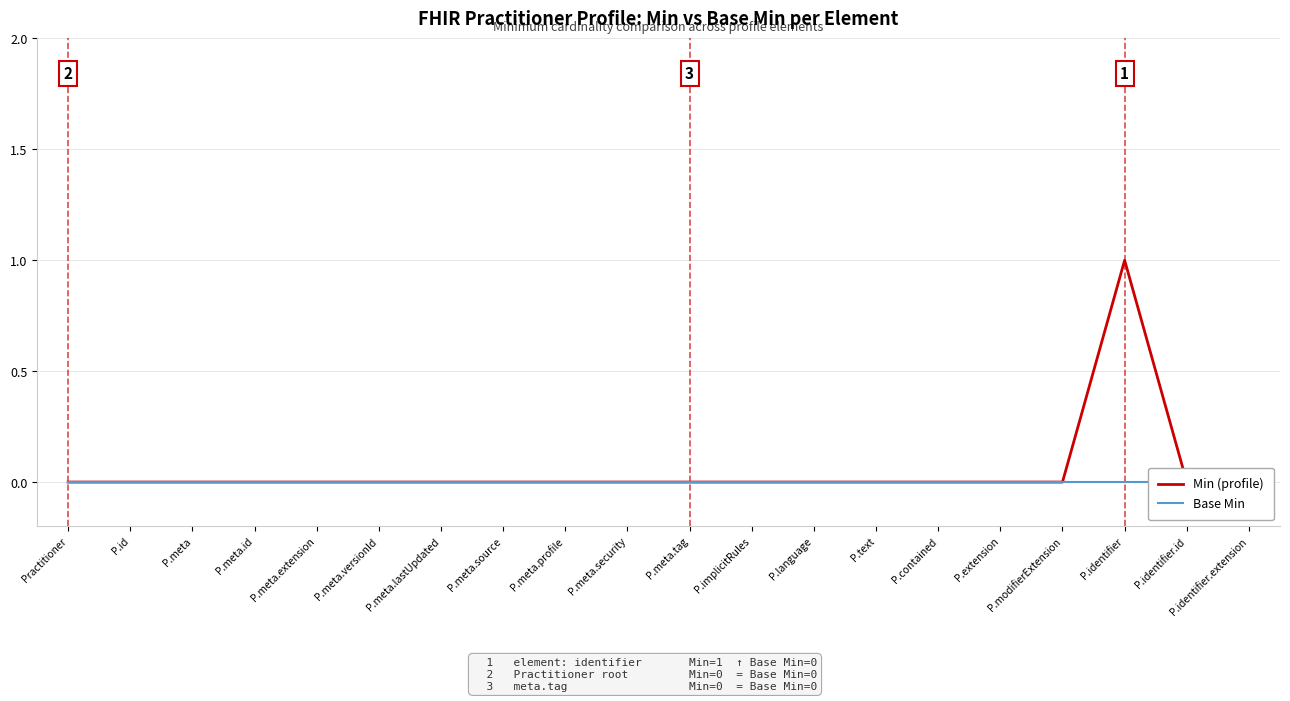

Is the value of Min (profile) at P.meta greater than the value of Base Min at P.identifier?

No